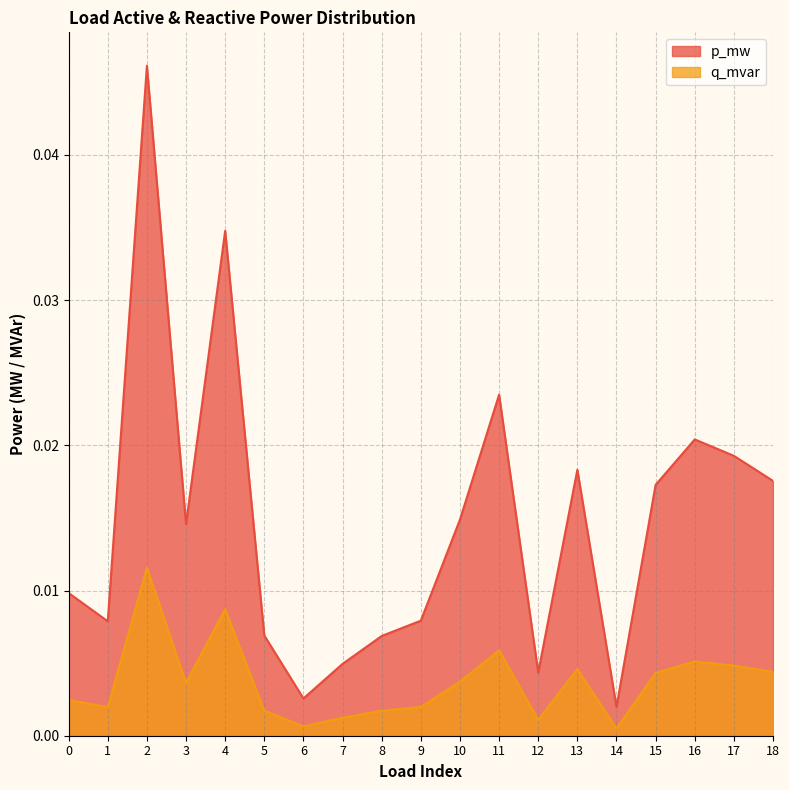

True or false: p_mw and q_mvar cross at least once.

False